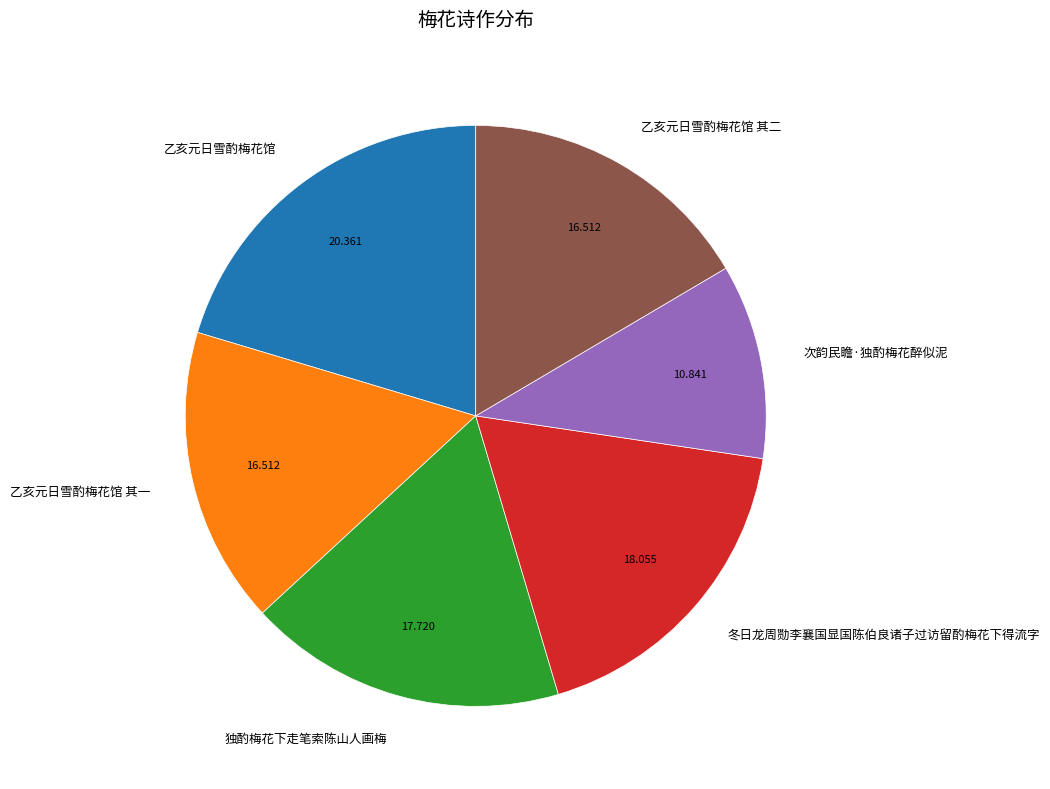

What is the smallest slice in the pie chart?

次韵民瞻·独酌梅花醉似泥